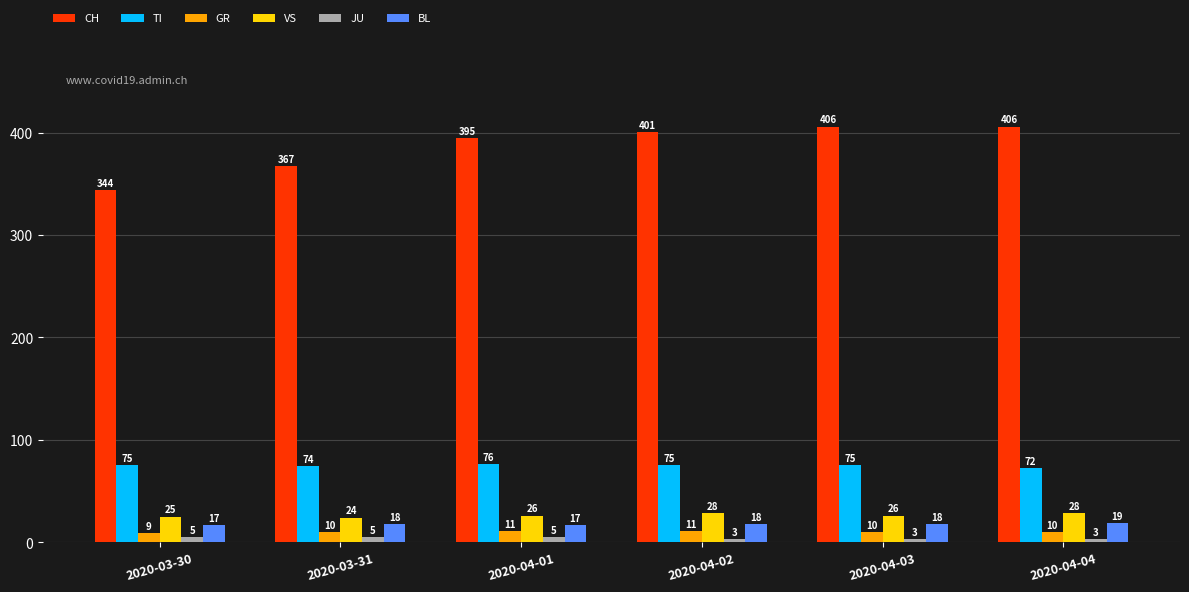

Count the JU values in the range 3 to 5.

6